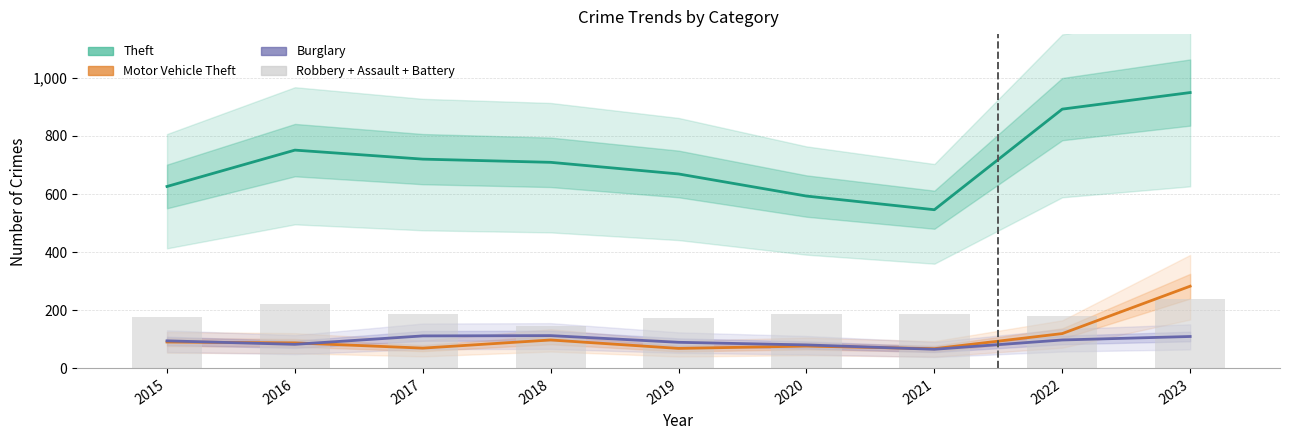

The Burglary series shows 113 at 2018. True or false?

True